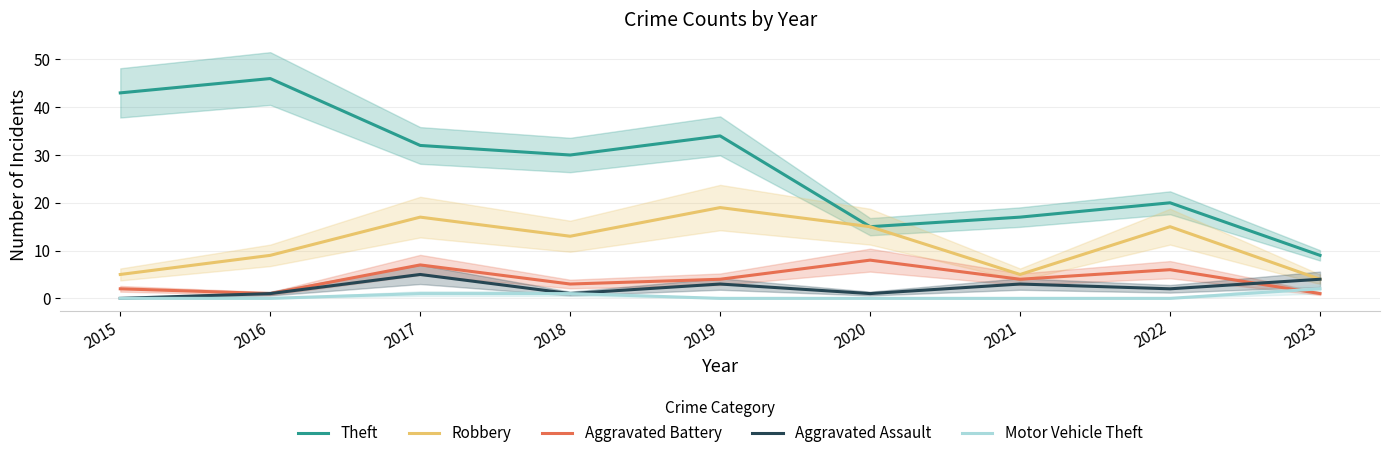

What is the average value of the Theft series?

27